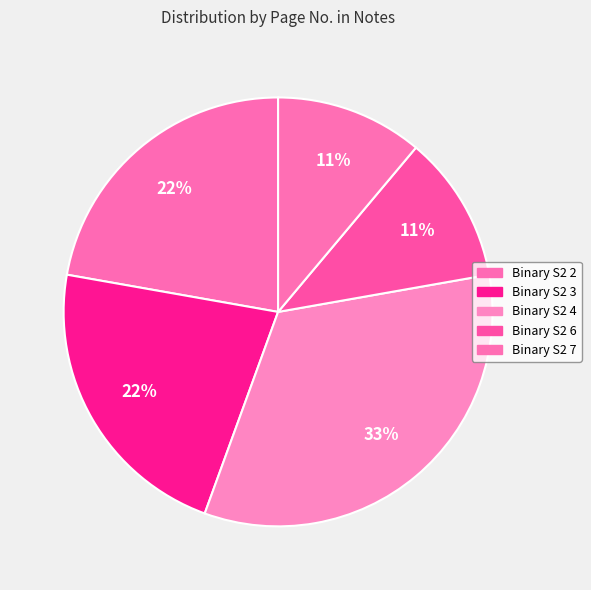

How many slices are in this pie chart?

5